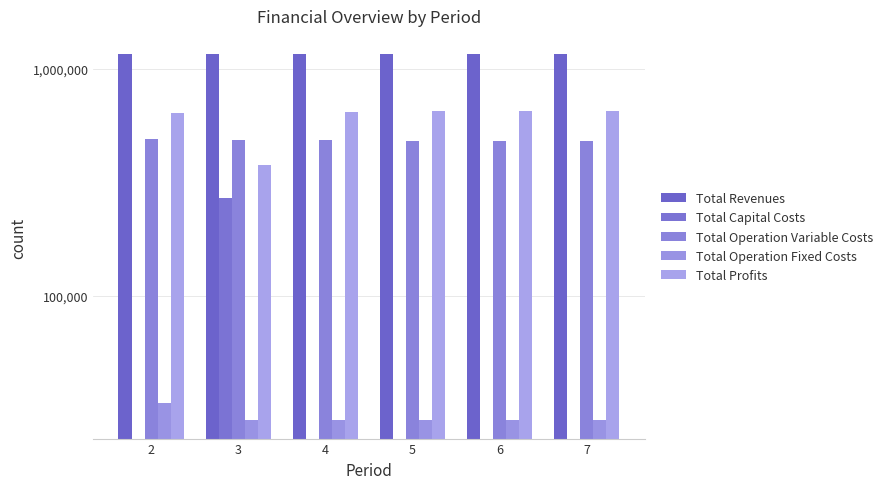

Are the bars horizontal?

No